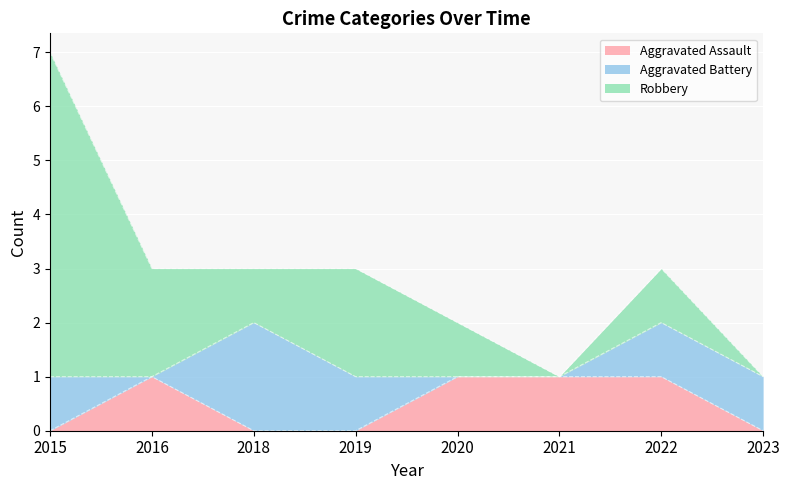

How many times do Aggravated Battery and Robbery cross each other?

2